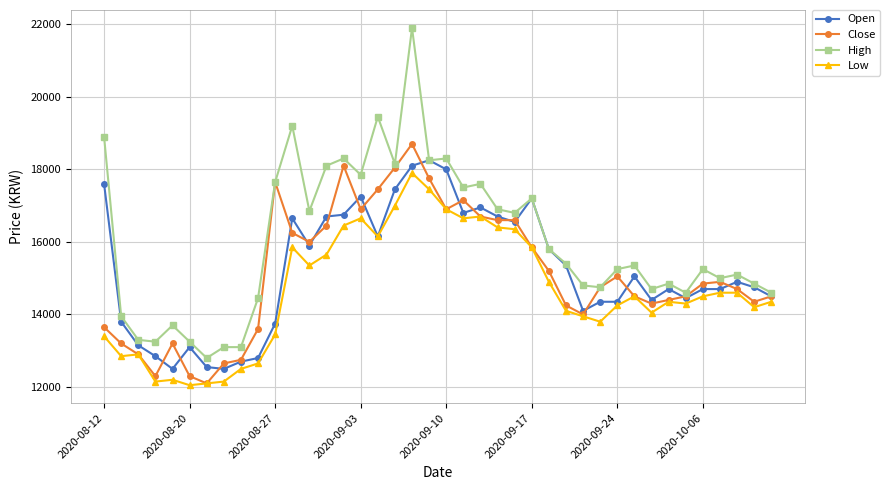

What is the minimum value shown in the chart?

12050